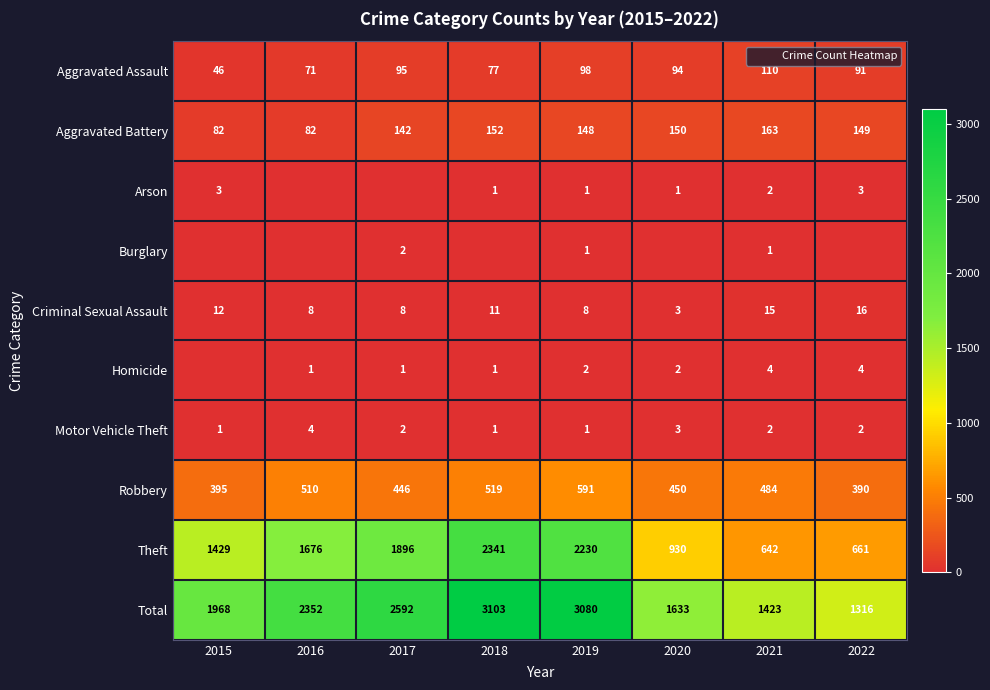

Is it true that Aggravated Battery equals 82 at 2015?

True